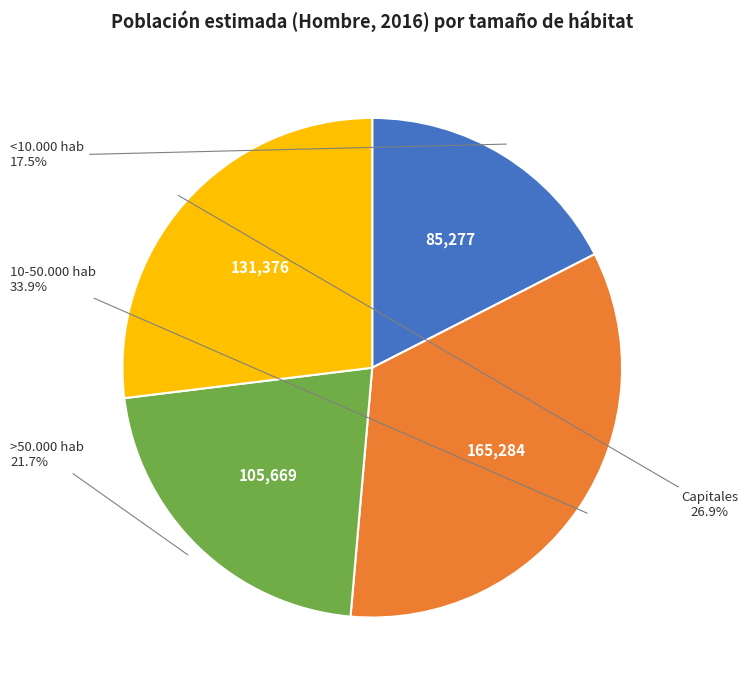

Which slice is the largest?

10-50.000 hab